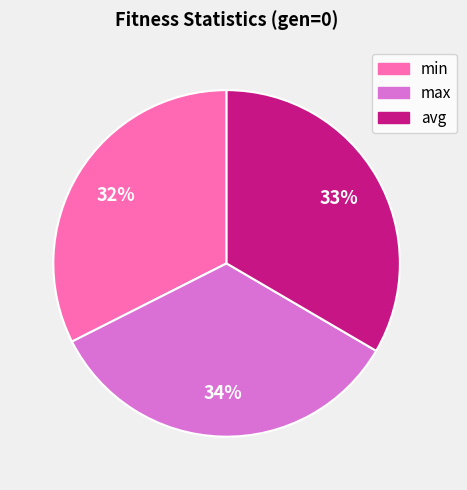

Rank the categories by value from highest to lowest.

max, avg, min